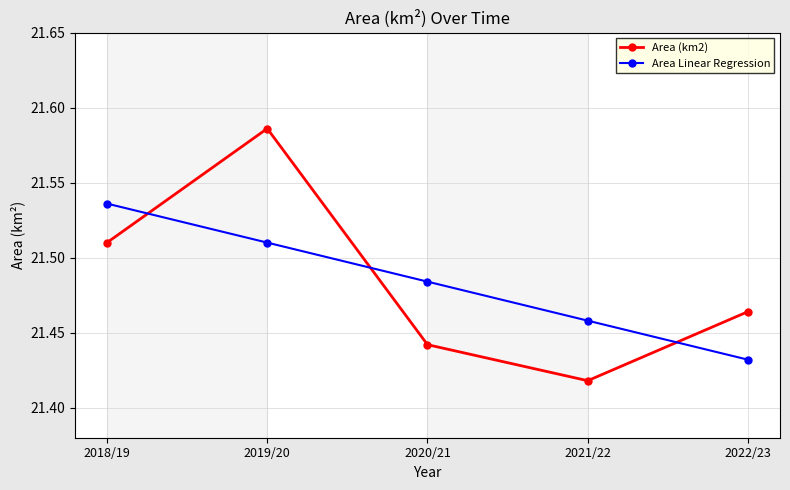

What is the sum of the Area (km2) values at 2022/23 and 2021/22?

42.9